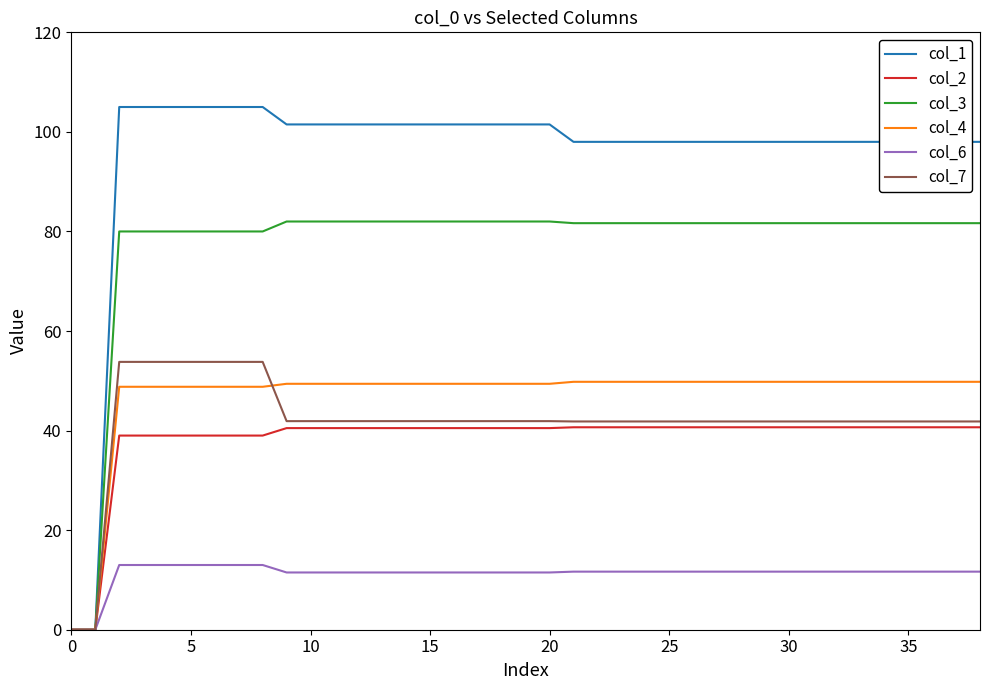

Which series has the largest total across all categories?

col_1